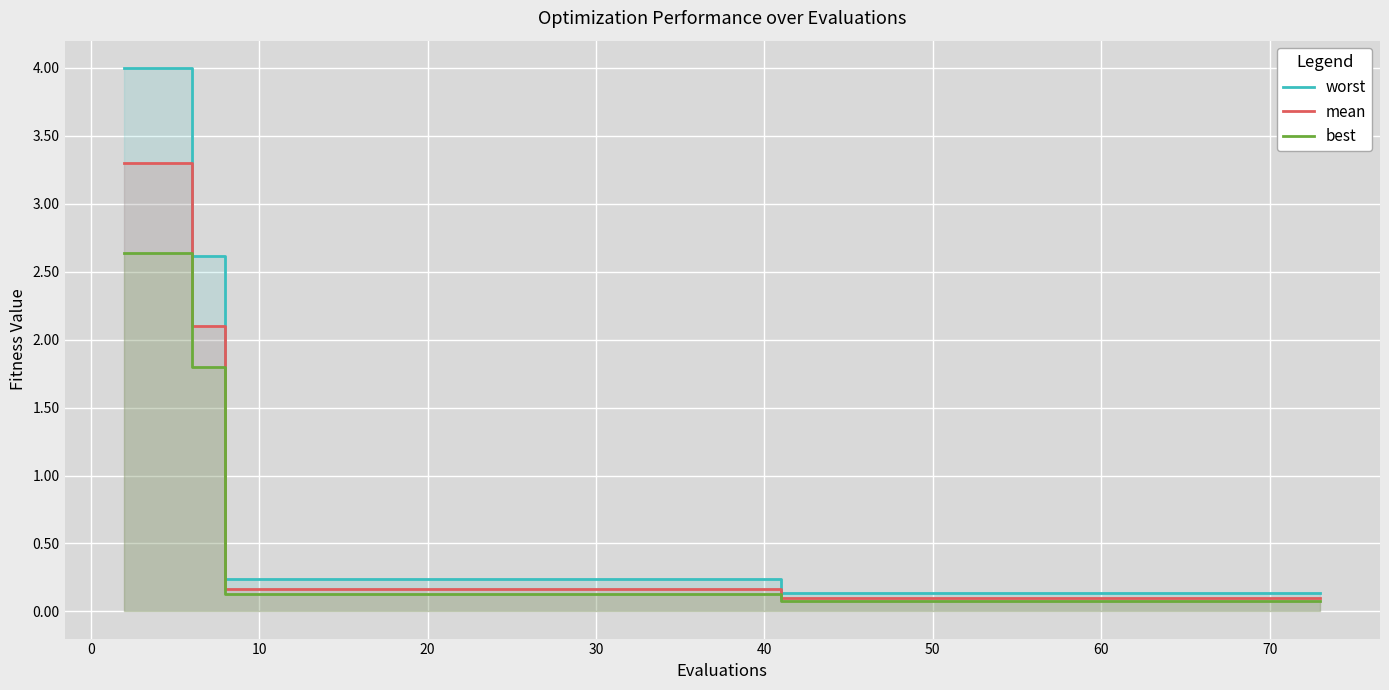

What is the lowest value of the best series?

0.1